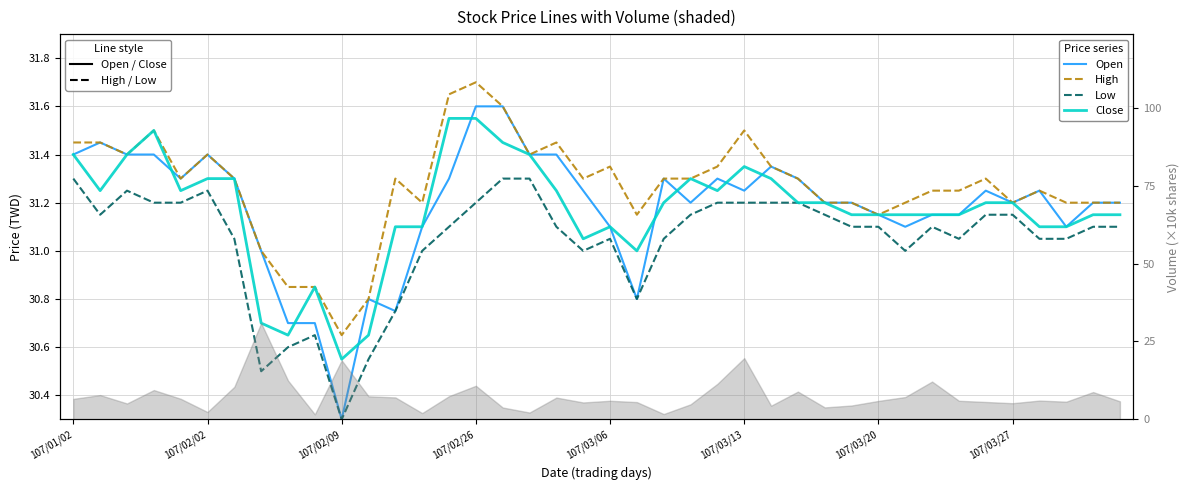

What is the sum of all High values?

1250.8